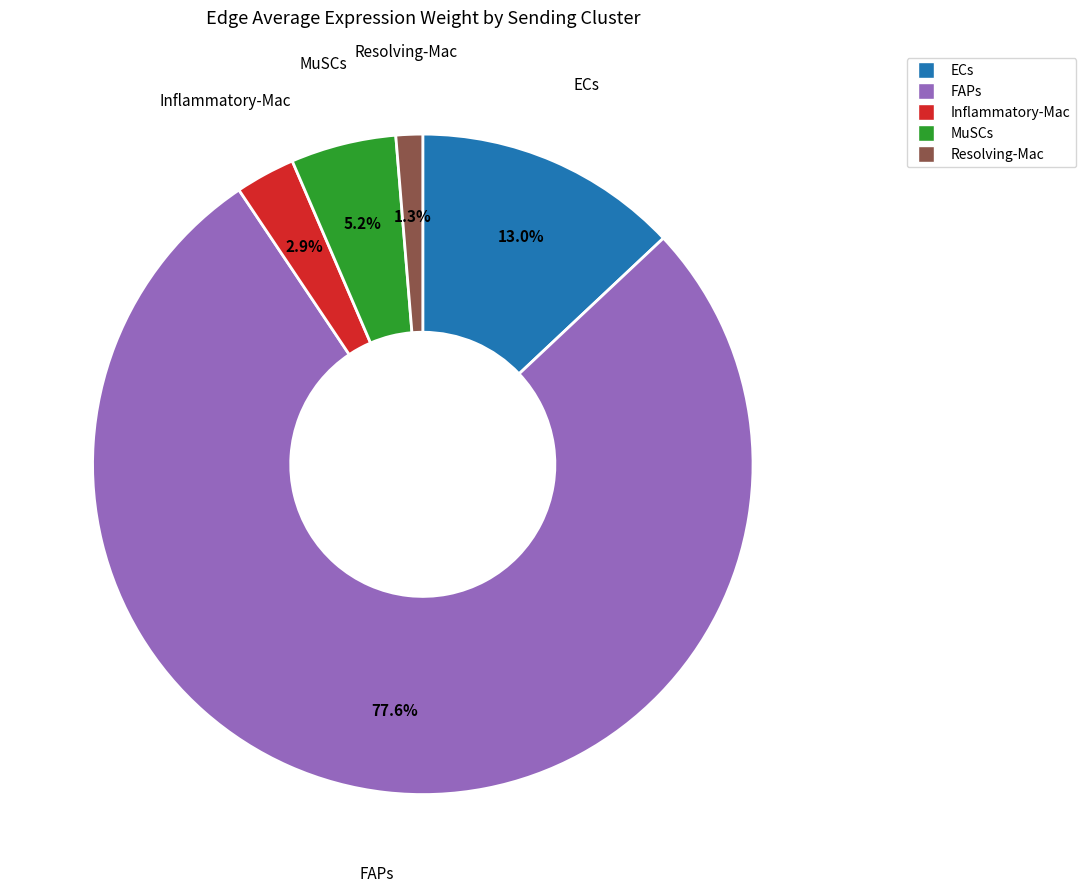

How many slices are in this pie chart?

5